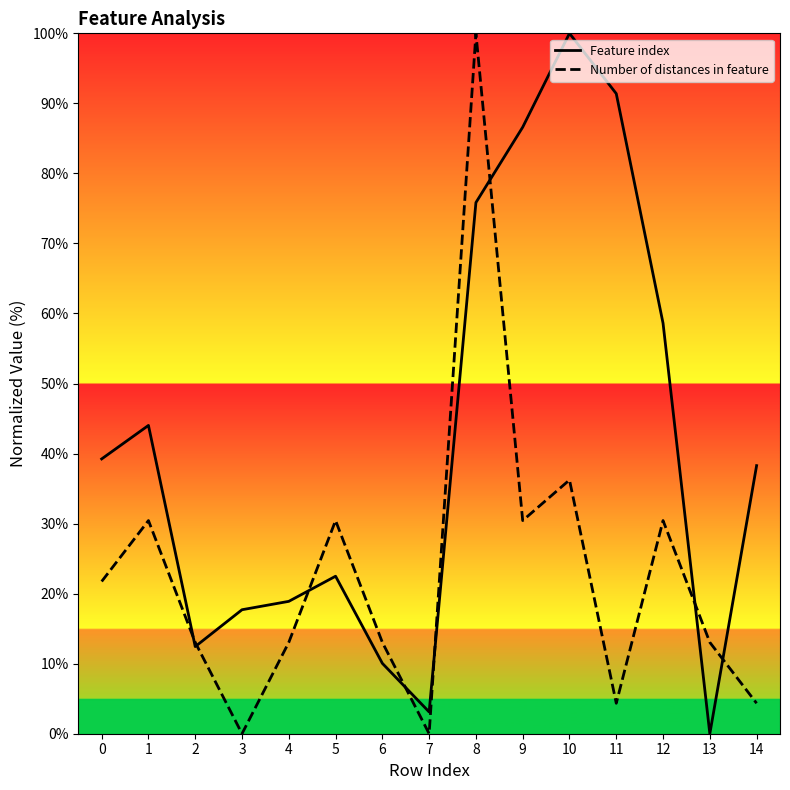

Reading left to right, list all the values displayed in this chart.

Feature index: 39.2	44.0	12.4	17.7	18.9	22.5	10.0	3.1	75.8	86.6	100.0	91.4	58.6	0.0	38.3
Number of distances in feature: 21.7	30.4	13.0	0.0	13.0	30.4	13.0	0.0	100.0	30.4	36.2	4.3	30.4	13.0	4.3